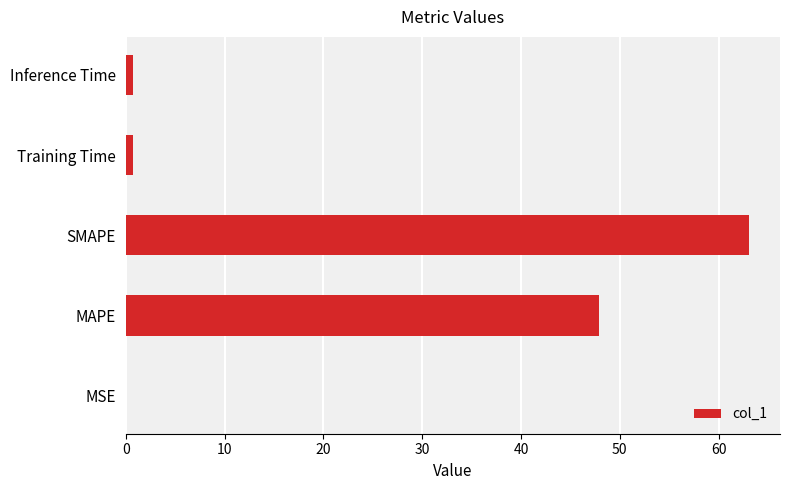

What is the change in value from MAPE to SMAPE?

+15.1